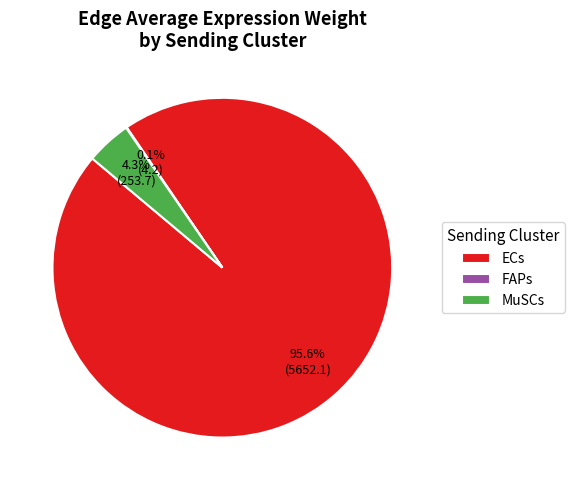

Which slice is the largest?

ECs